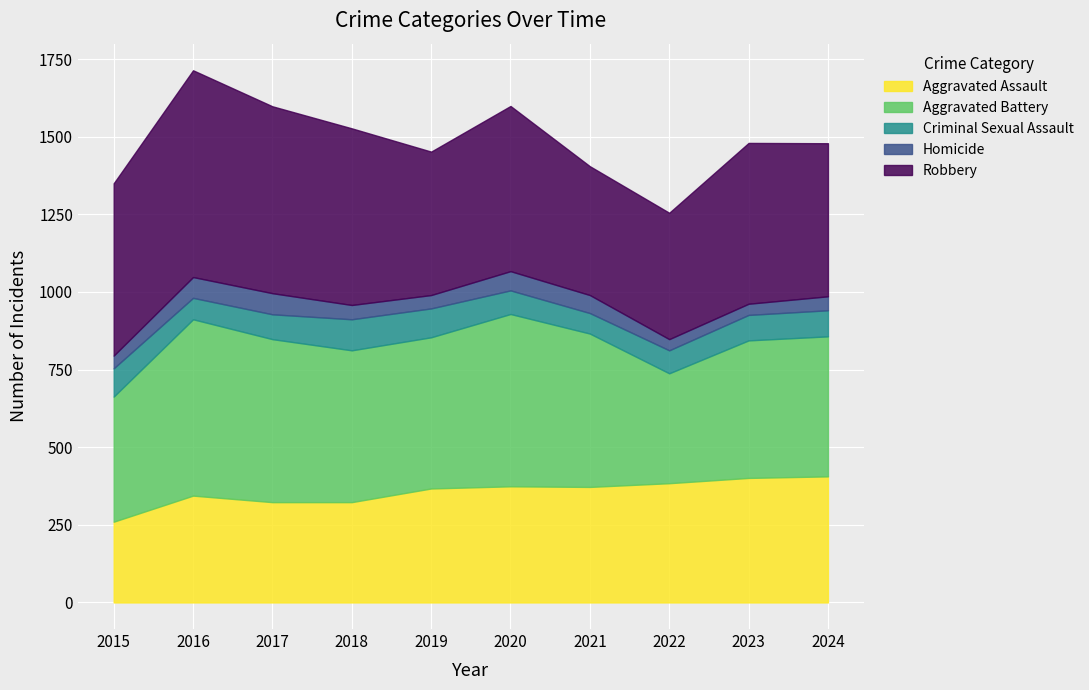

True or false: Robbery and Aggravated Assault intersect in this chart.

False